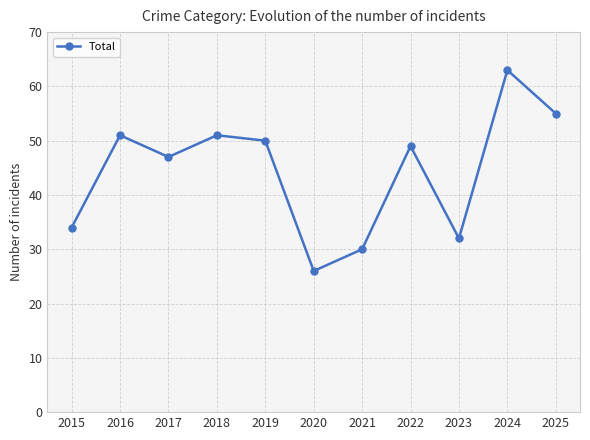

What value does the data have at 2023?

32